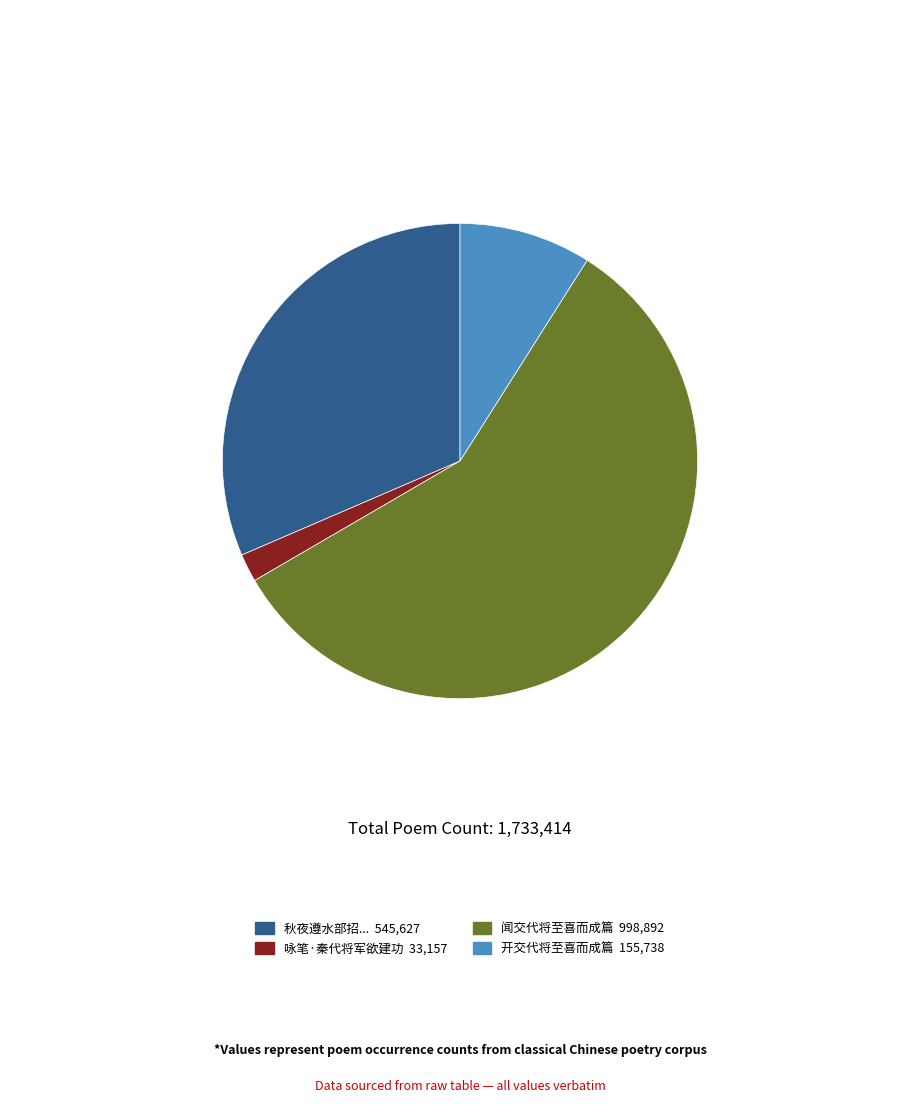

Count the number of slices in the pie.

4